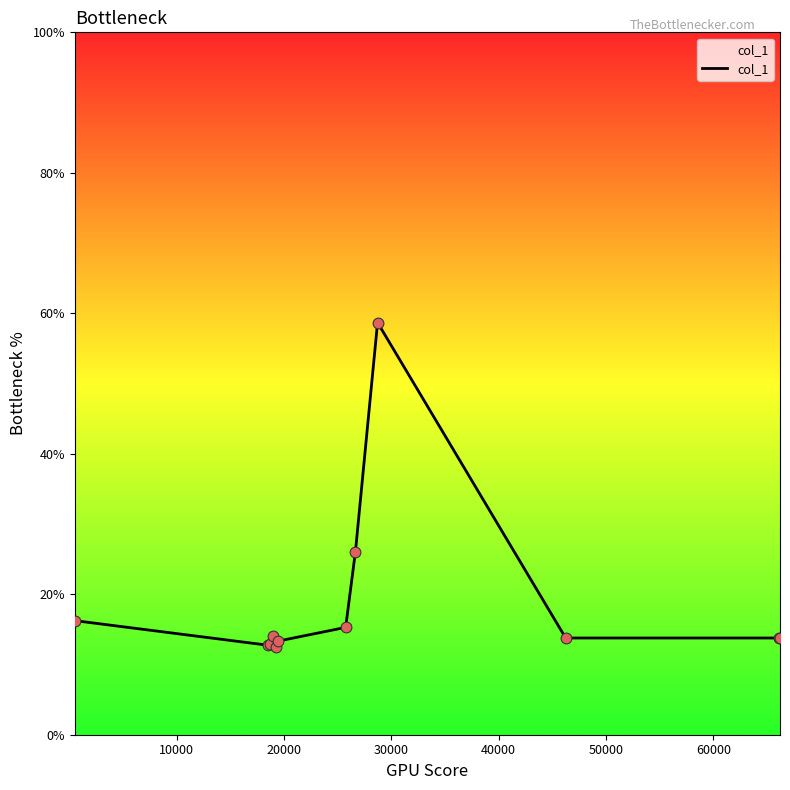

What is the minimum value shown in the chart?

12.5